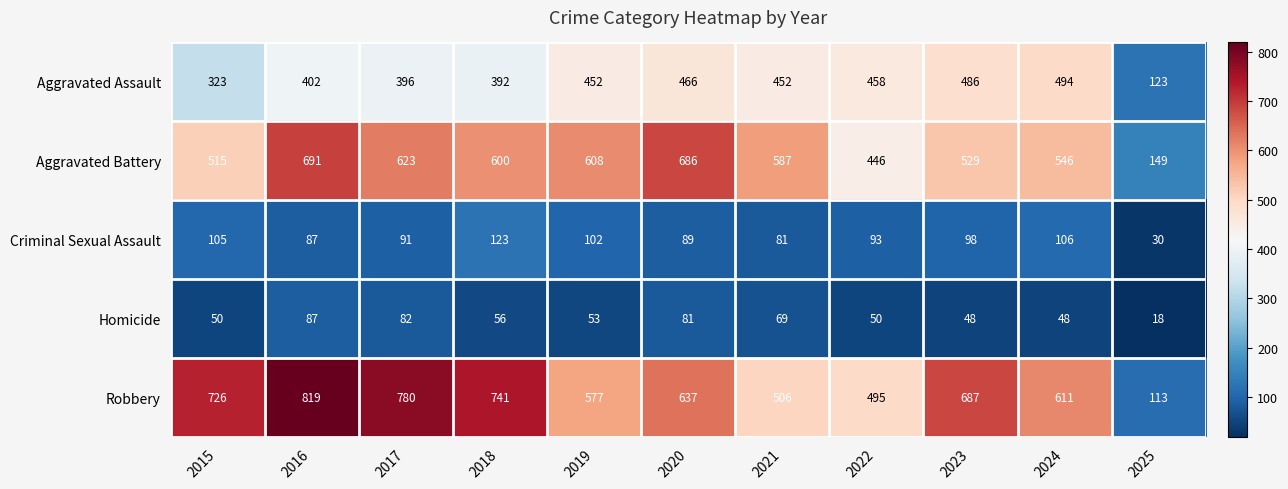

What value does the Criminal Sexual Assault series have at 2016?

87